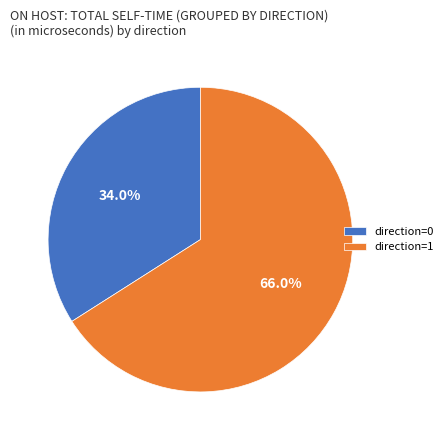

How many segments does this pie chart have?

2